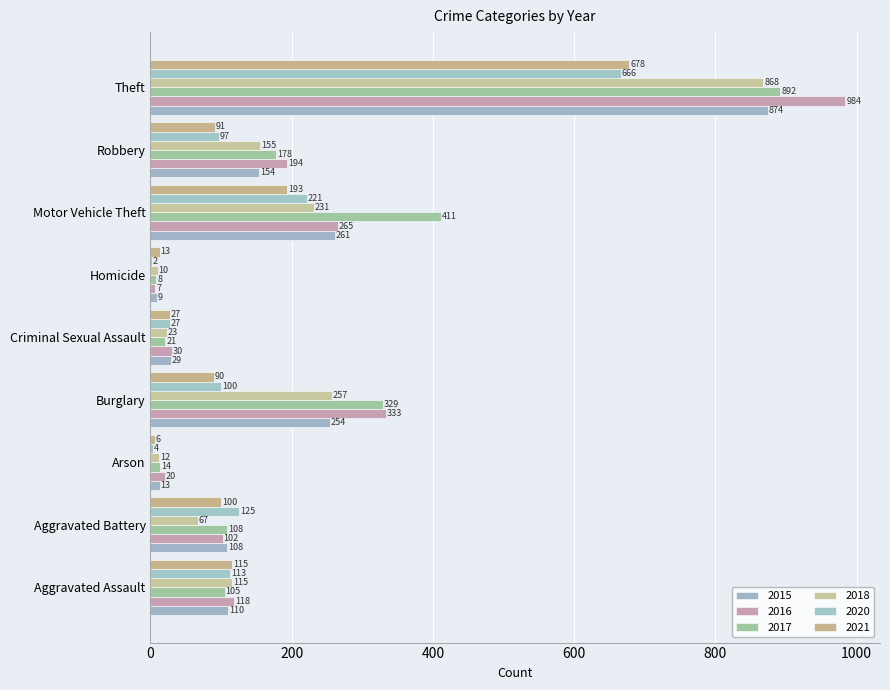

Rank the series at Motor Vehicle Theft from highest to lowest value.

2017, 2016, 2015, 2018, 2020, 2021